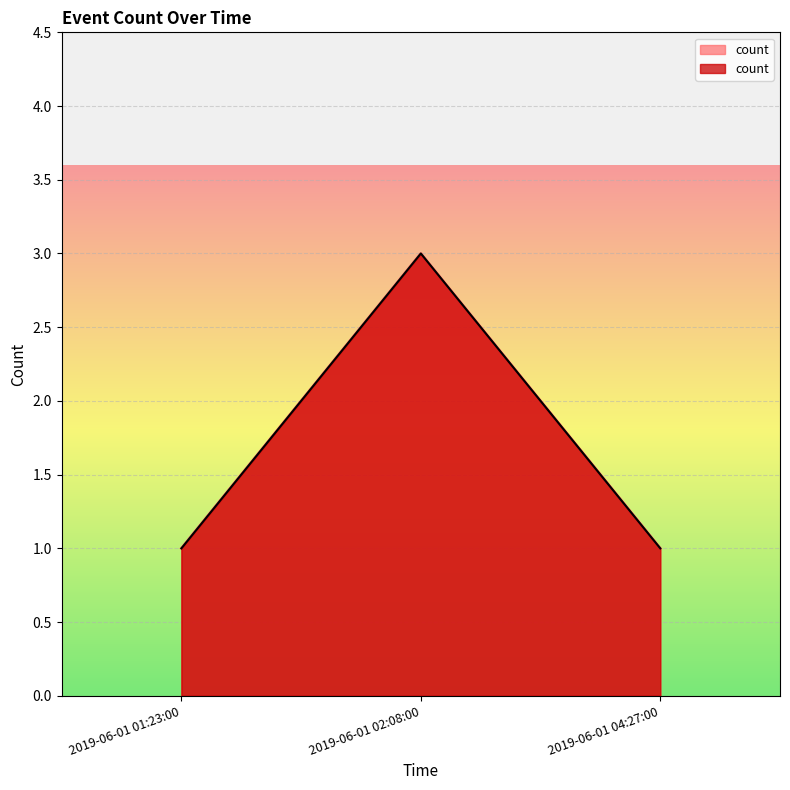

Where is the data nearest to the value 2?

2019-06-01 01:23:00